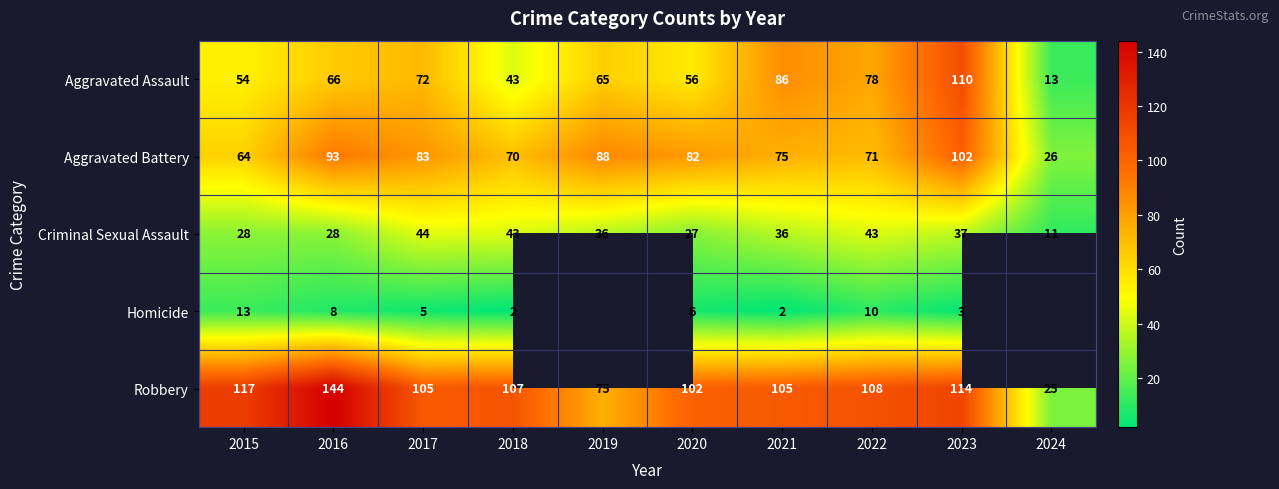

The Robbery series shows 114 at 2023. True or false?

True